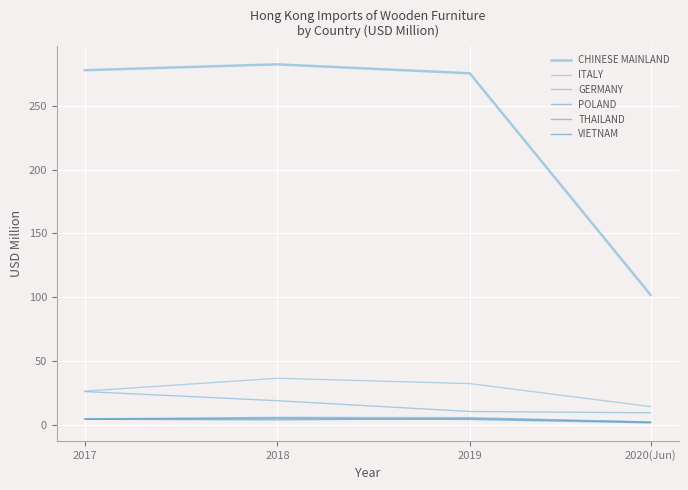

Reading left to right, extract all data points from this chart.

CHINESE MAINLAND: 2017=277.8	2018=282.4	2019=275.4	2020(Jun)=101.8
ITALY: 2017=26.5	2018=36.5	2019=32.3	2020(Jun)=14.3
GERMANY: 2017=26.1	2018=18.9	2019=10.5	2020(Jun)=9.5
POLAND: 2017=4.8	2018=5.9	2019=5.7	2020(Jun)=2.2
THAILAND: 2017=4.5	2018=3.9	2019=5.0	2020(Jun)=2.2
VIETNAM: 2017=4.4	2018=5.1	2019=4.3	2020(Jun)=1.6